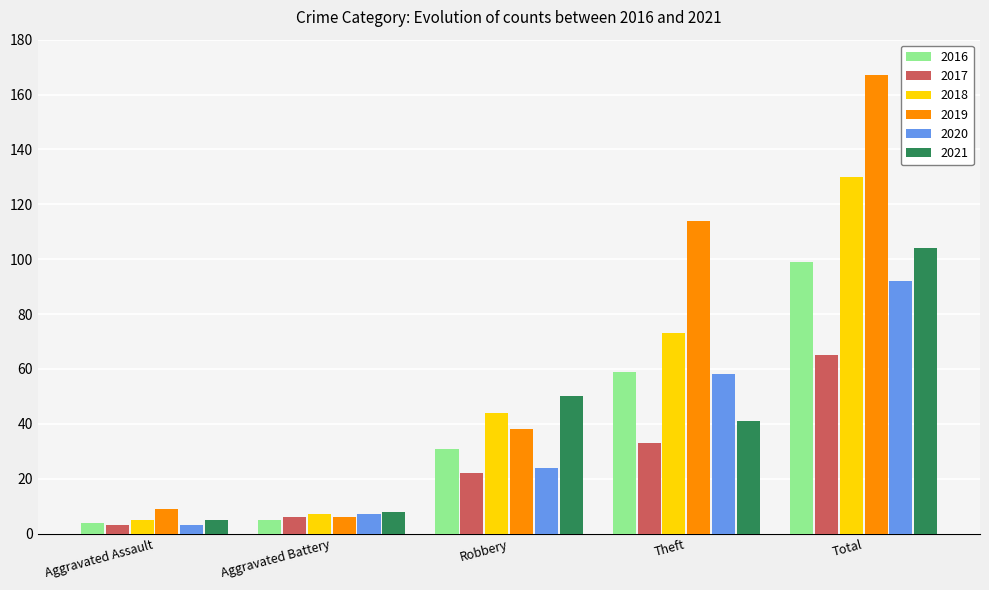

What is the total value across all series at Aggravated Battery?

39